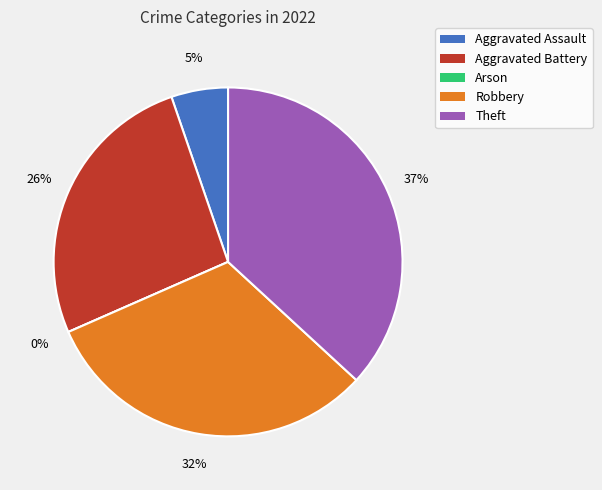

What percentage do Theft and Arson together represent?

36.8%